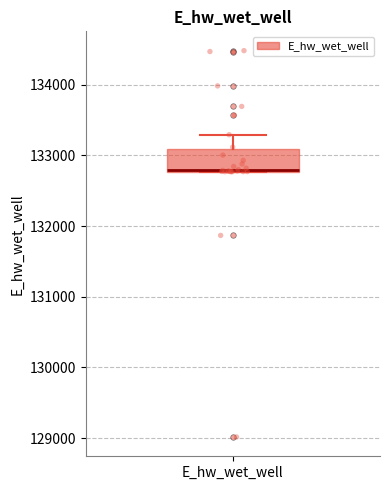

Read this box plot against the y-axis: the position of the median line, the range covered by the box, and the ends of both whiskers. The values are not printed on the chart, so give them approximately, as read against the axis.

median 132800 (drawn on the box's lower edge), box 132800 to 133100, whiskers 132800 to 133300